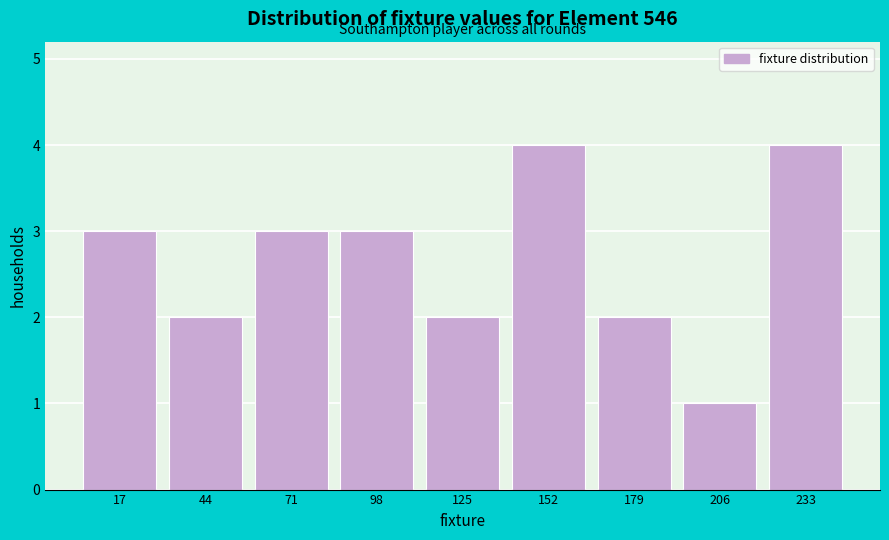

Reading left to right, transcribe this chart: for each bar, give the range it covers on the x-axis and its height. Neither the bar edges nor the heights are printed on the chart, so give them approximately, as read against the axes.

5 to 30: 3
30 to 60: 2
60 to 85: 3
85 to 110: 3
110 to 140: 2
140 to 165: 4
165 to 190: 2
190 to 220: 1
220 to 245: 4